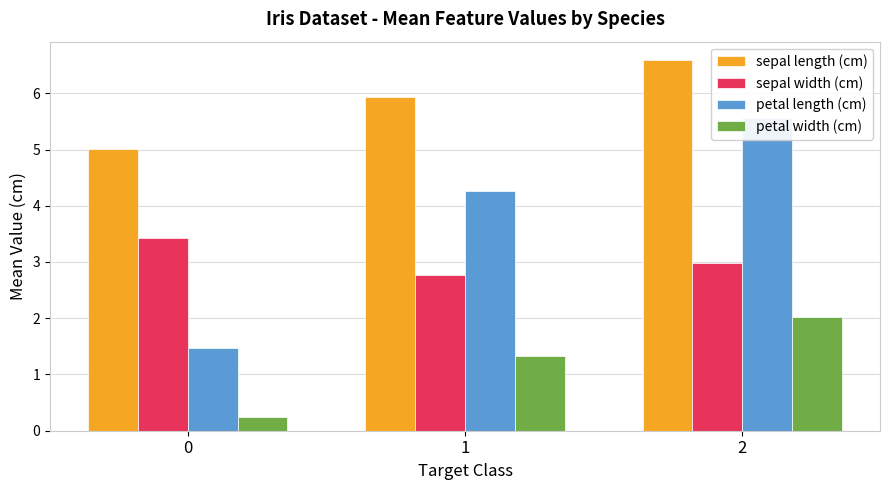

What is the maximum value for petal length (cm)?

5.6